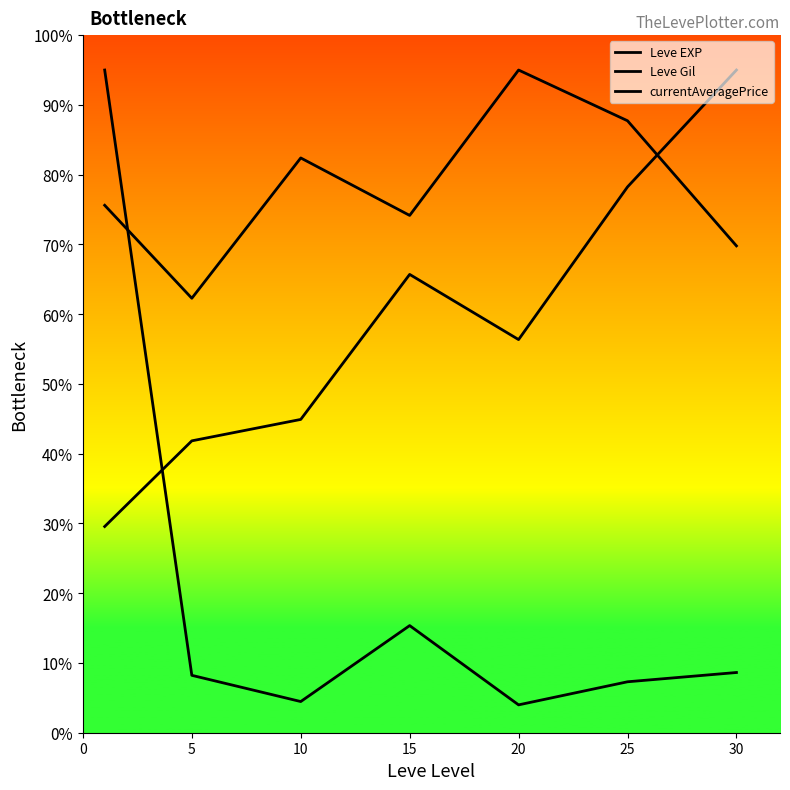

What is the value of the Leve Gil point at the 4th from the left?

65.7